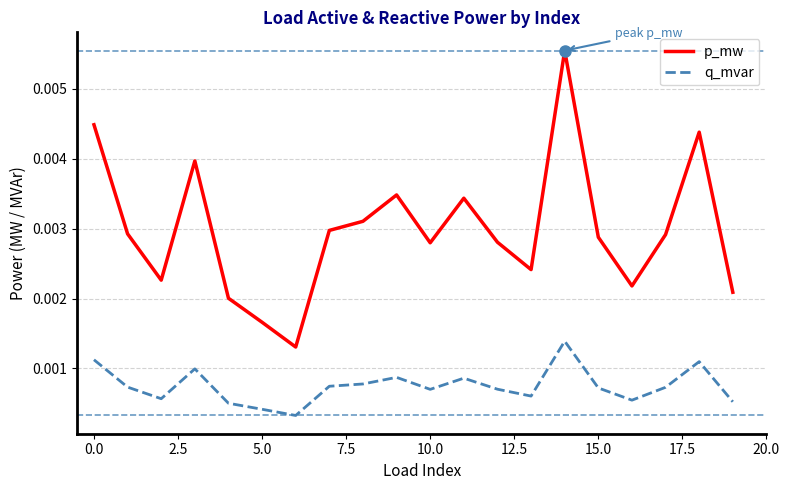

Which series has the widest spread of values?

p_mw